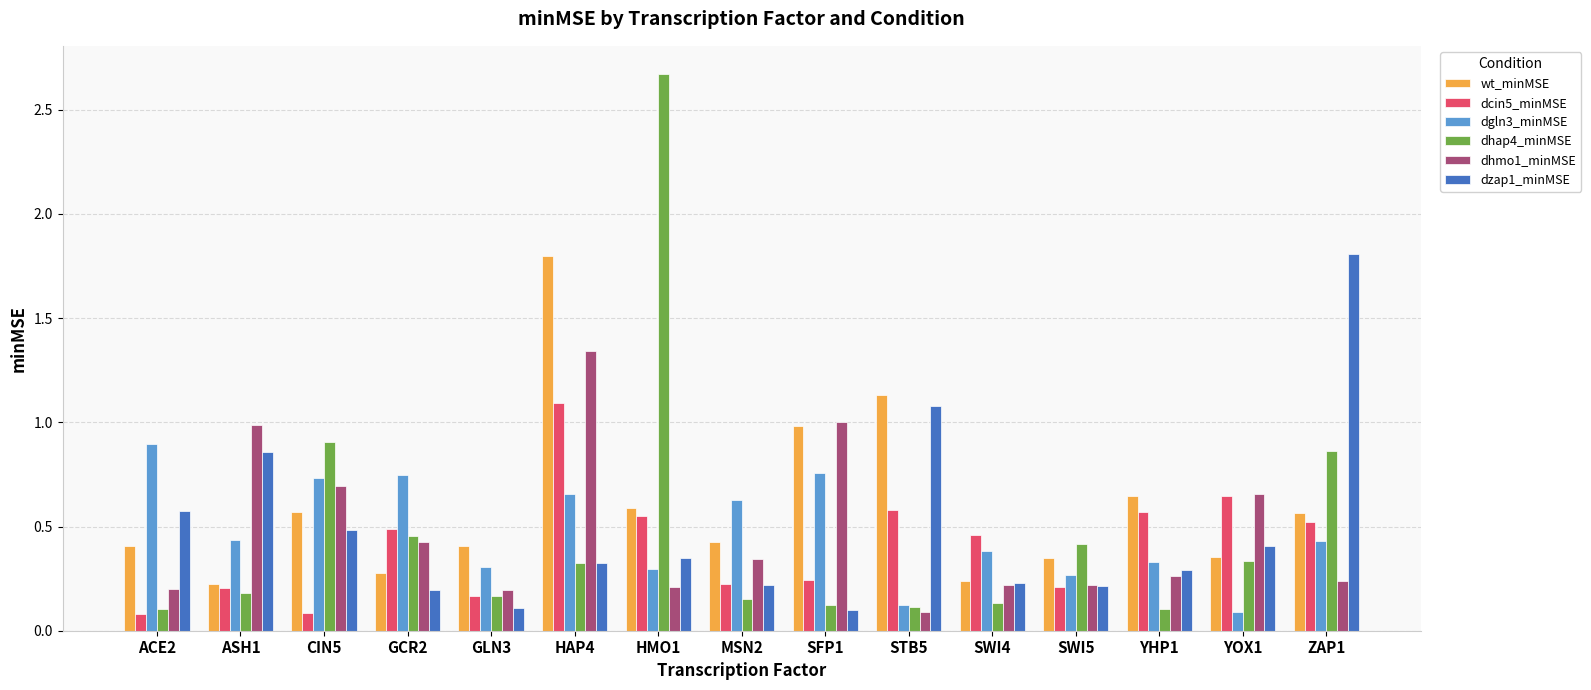

Is the value of wt_minMSE at ZAP1 greater than the value of dhap4_minMSE at CIN5?

No